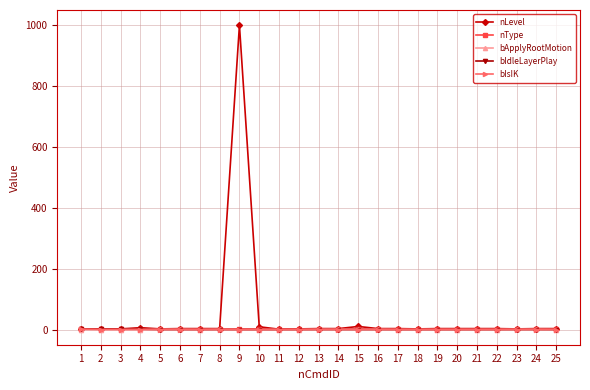

What is the greatest value displayed?

999